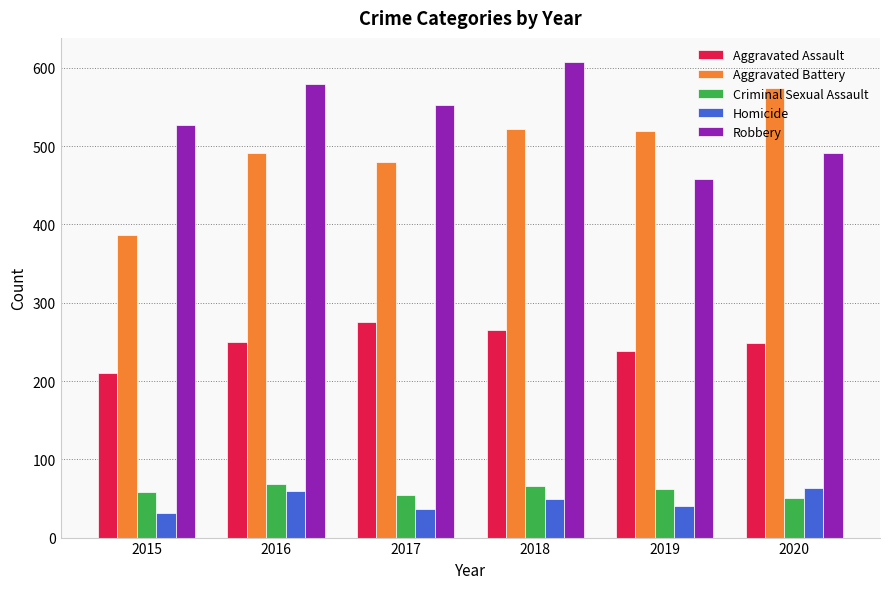

How many bars are there in total?

30